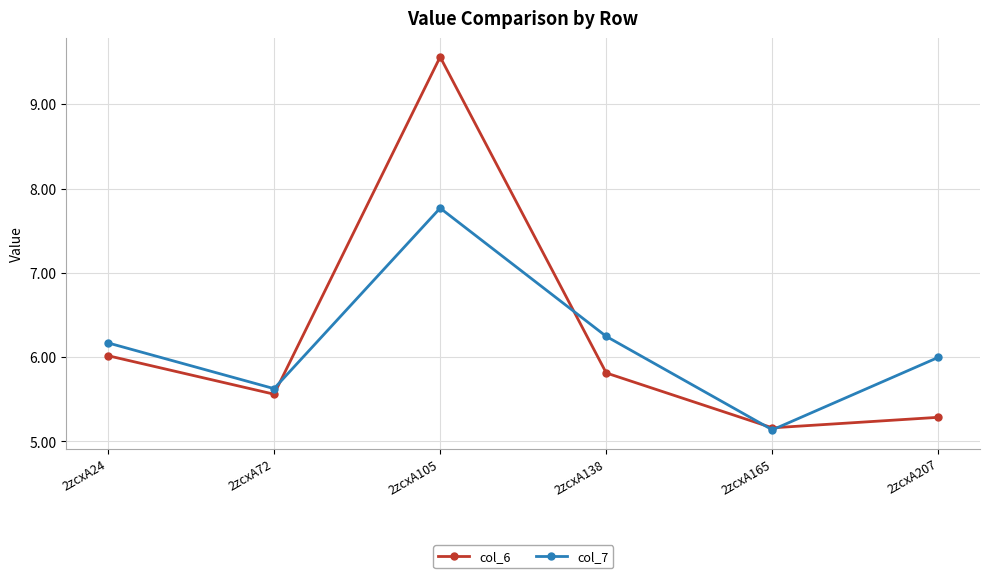

Where is the first local minimum for col_6?

2zcxA72